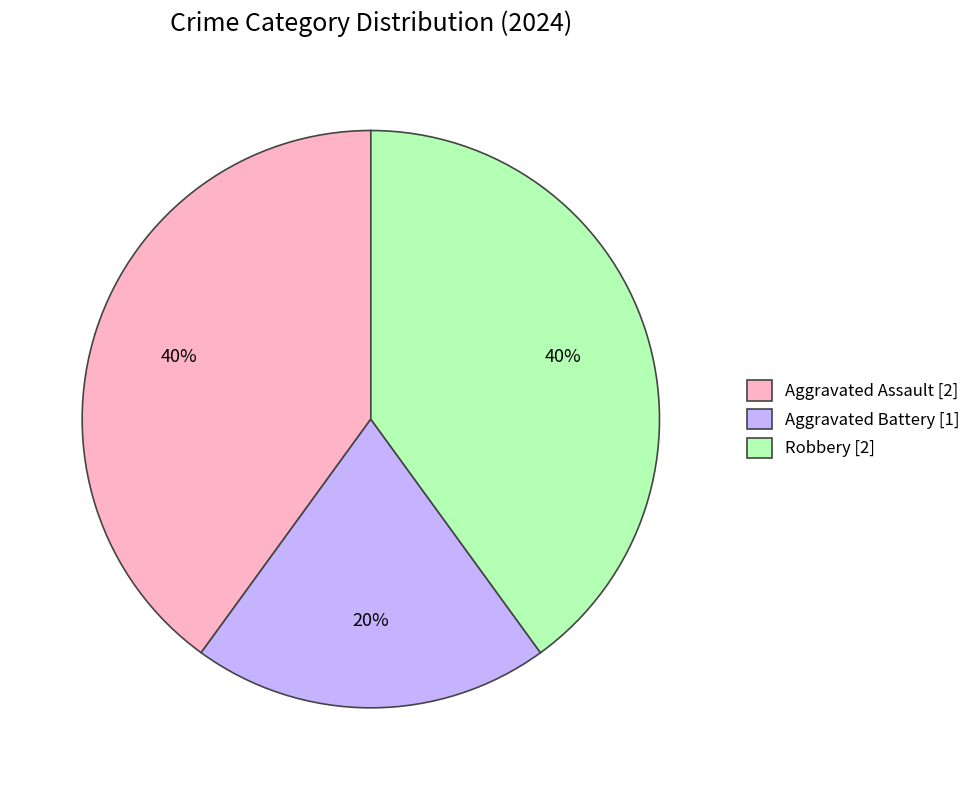

Which category has the smallest portion of the pie?

Aggravated Battery